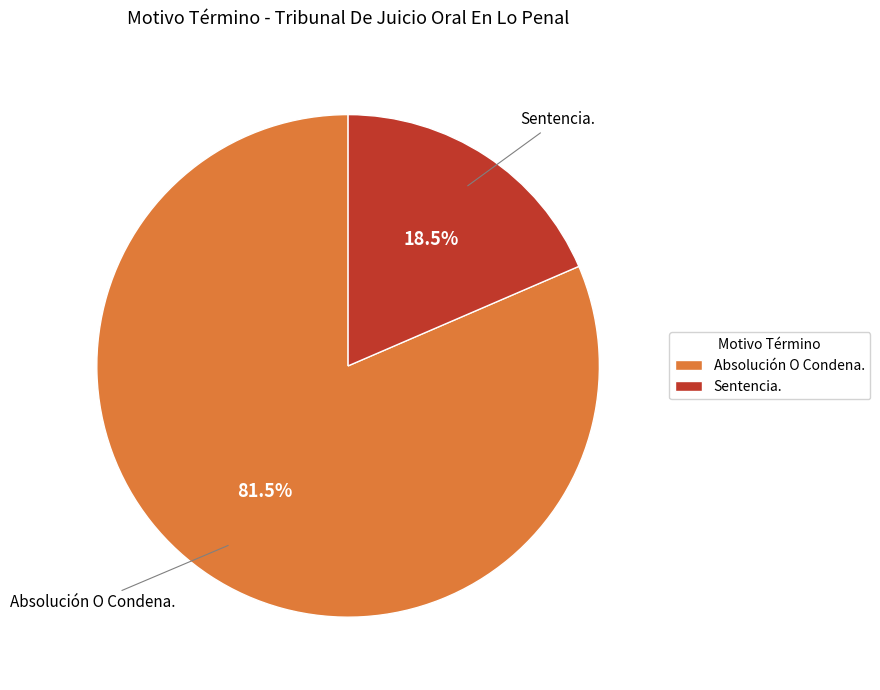

How many segments does this pie chart have?

2